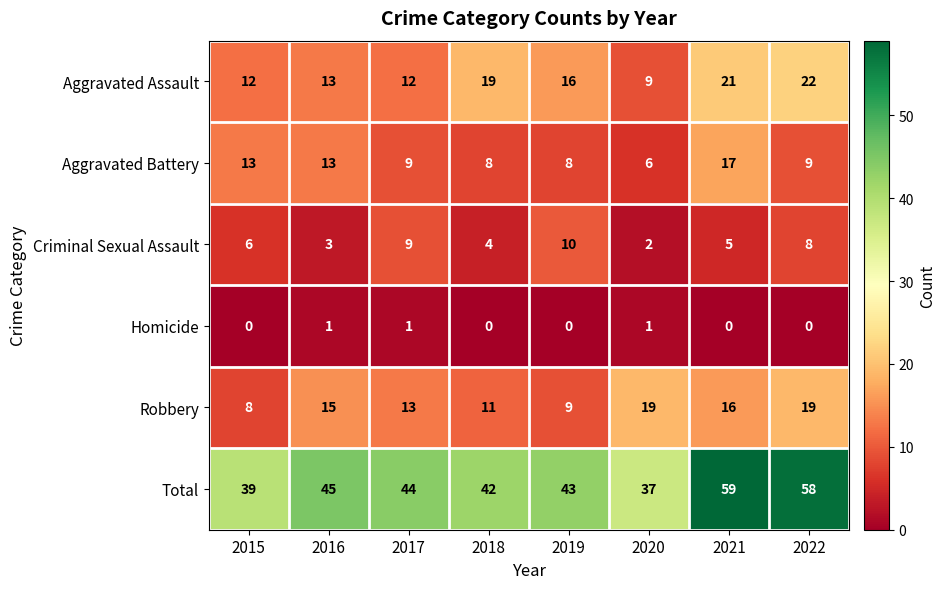

Which category has the highest value in the Total series?

2021